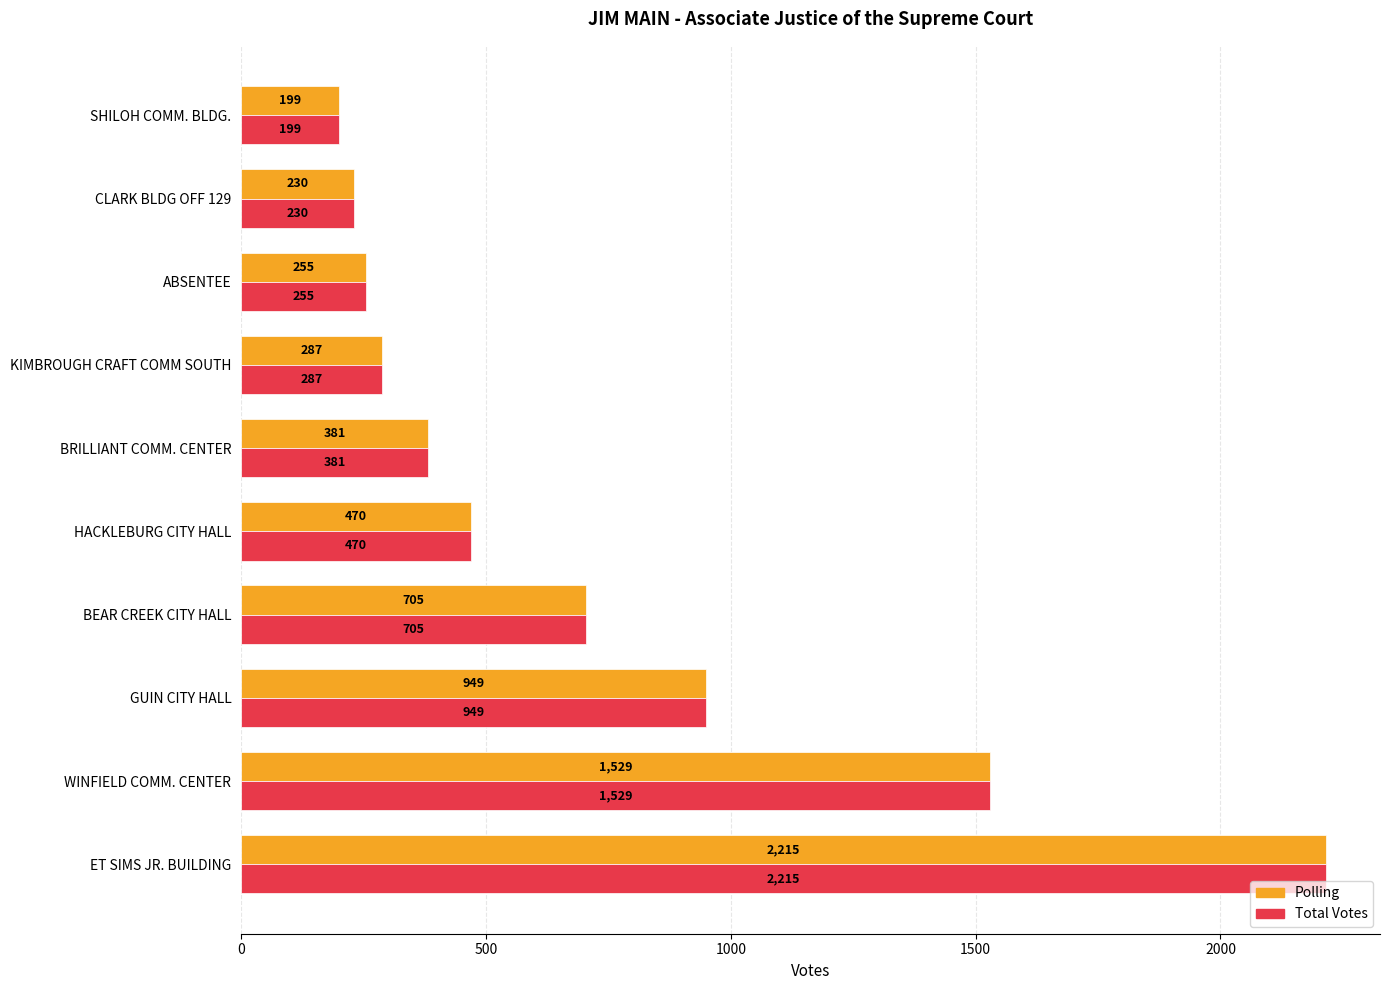

Where is Total Votes nearest to the value 1207?

GUIN CITY HALL